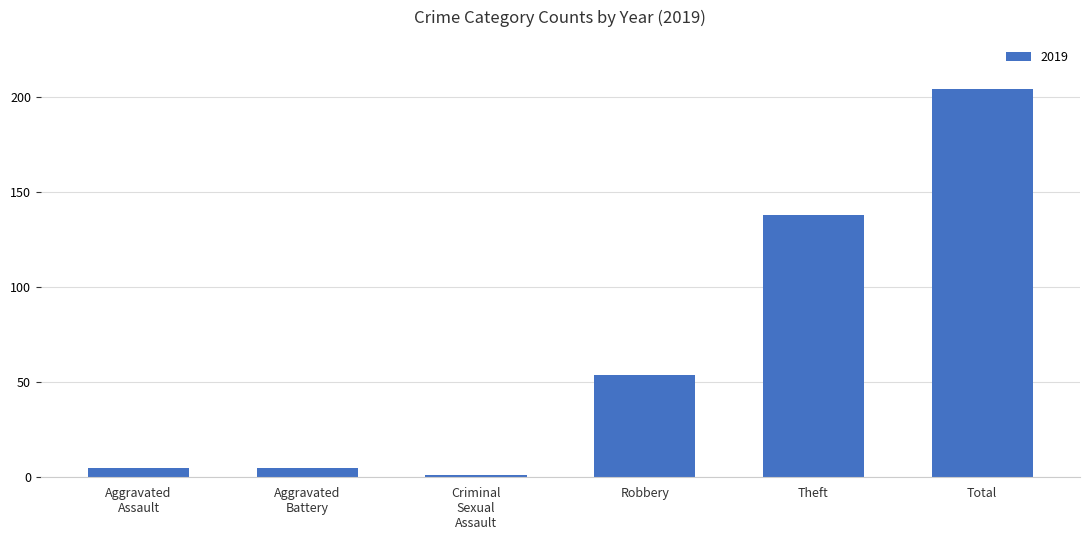

Reading left to right, transcribe all the data shown in this chart.

5	5	1	54	138	204